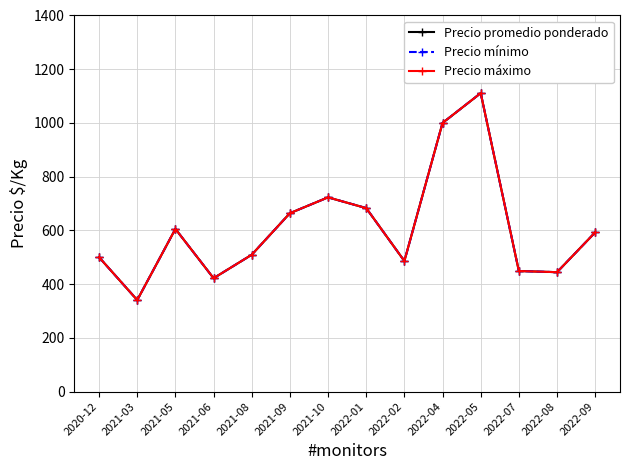

What is the sum of the Precio promedio ponderado values at 2022-04 and 2022-09?

1592.7